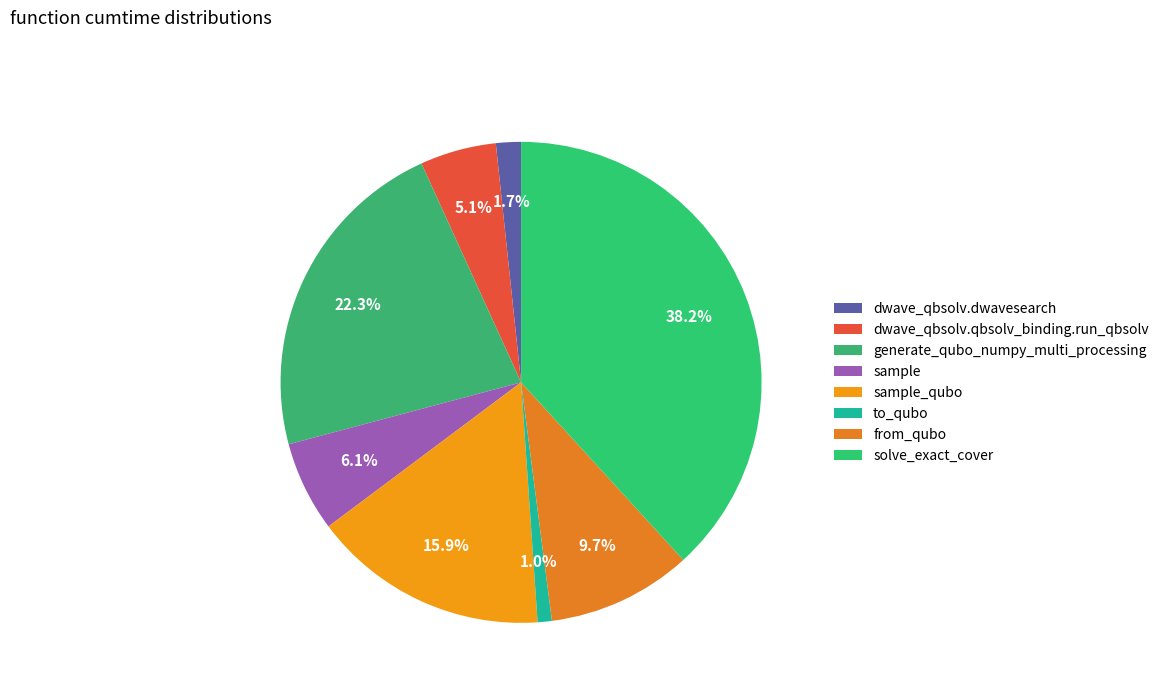

Is it true that solve_exact_cover is 48% of the pie?

False